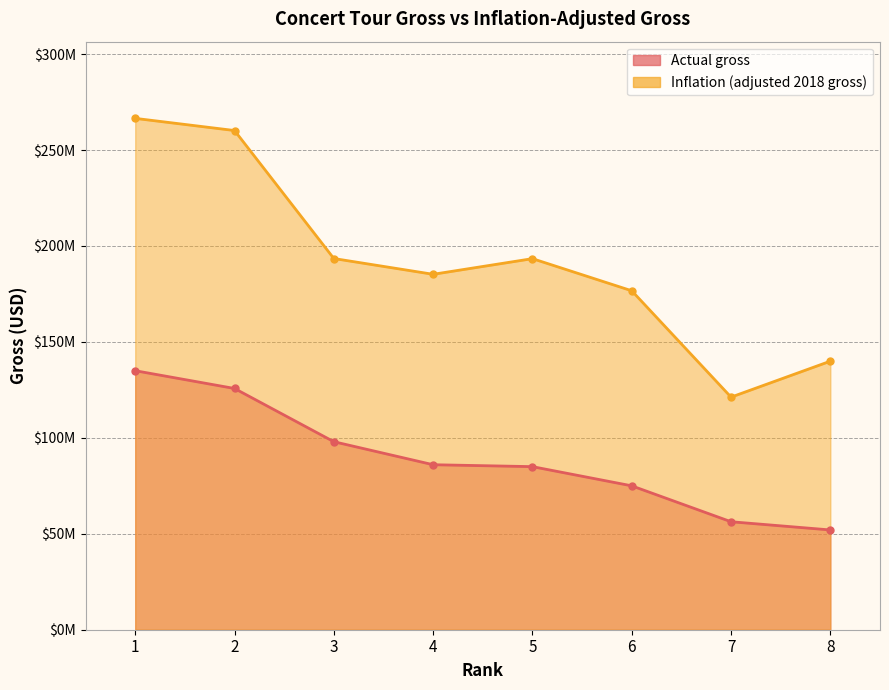

The Actual gross series shows 75000000 at 6. True or false?

True